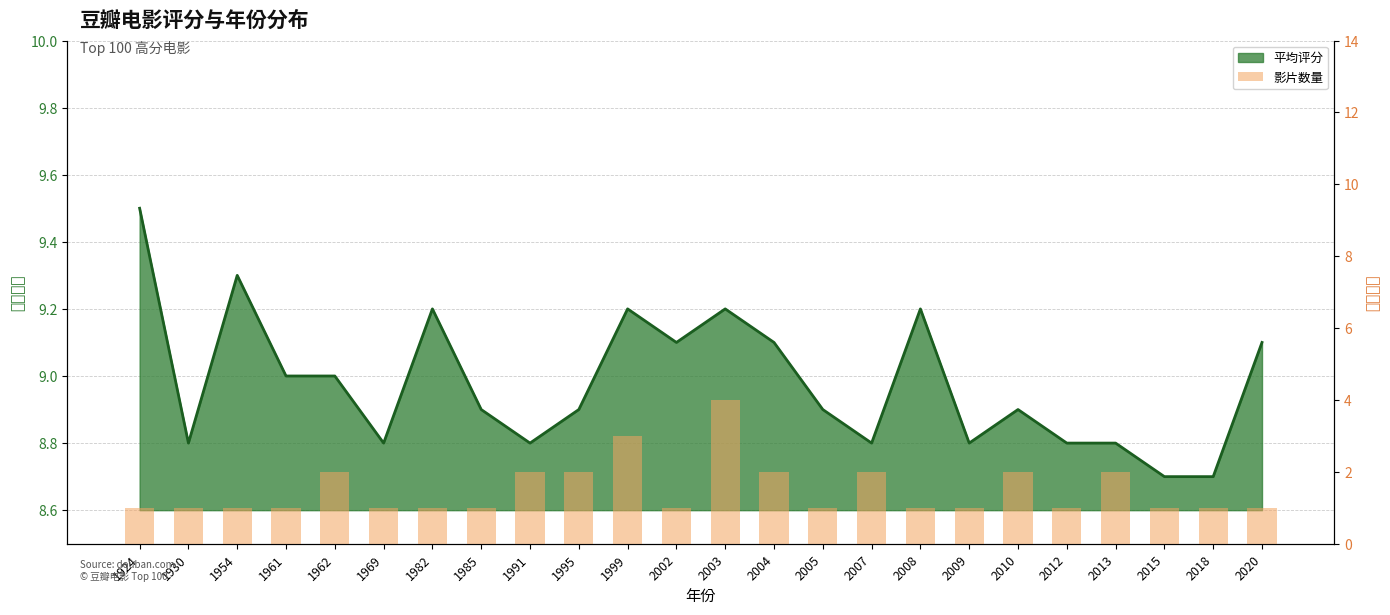

Which category has the lowest value across all series?

1924